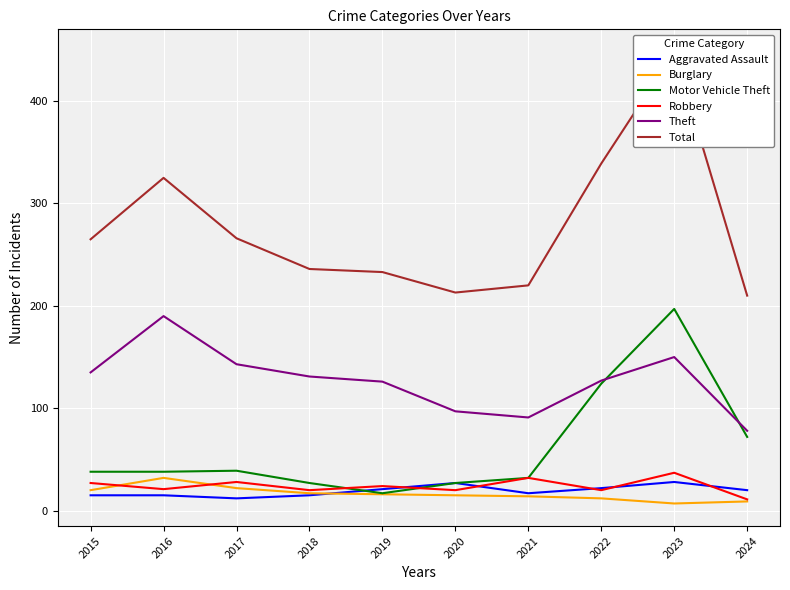

Reading left to right, extract all data points from this chart.

Aggravated Assault: 15	15	12	15	21	27	17	22	28	20
Burglary: 20	32	22	17	16	15	14	12	7	9
Motor Vehicle Theft: 38	38	39	27	17	27	32	124	197	72
Robbery: 27	21	28	20	24	20	32	20	37	11
Theft: 135	190	143	131	126	97	91	127	150	78
Total: 265	325	266	236	233	213	220	339	448	210